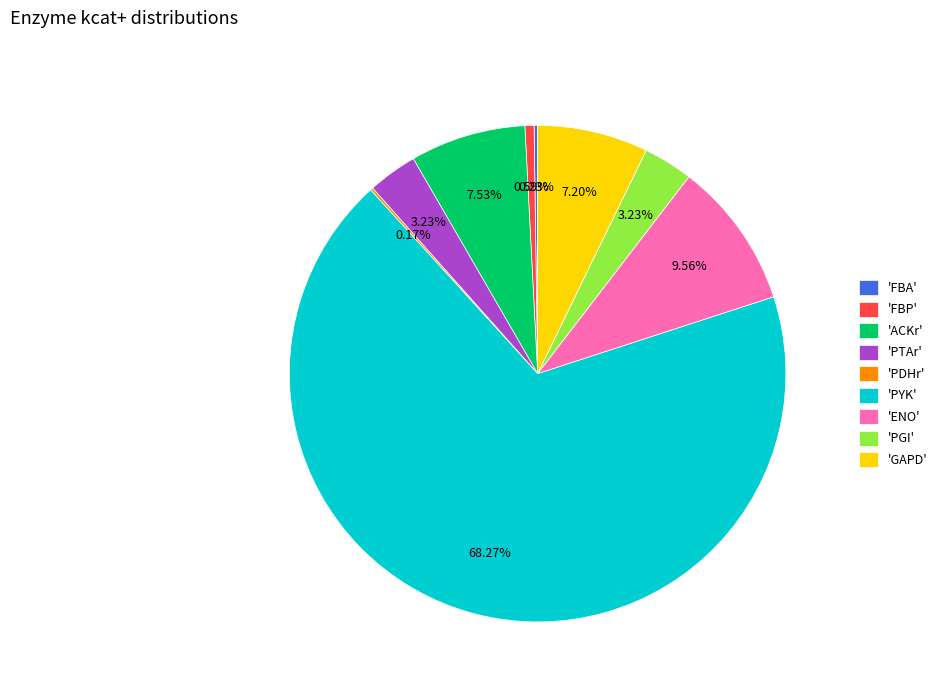

What is the ratio of the value at 'ACKr' to the value at 'FBP'?

12.7